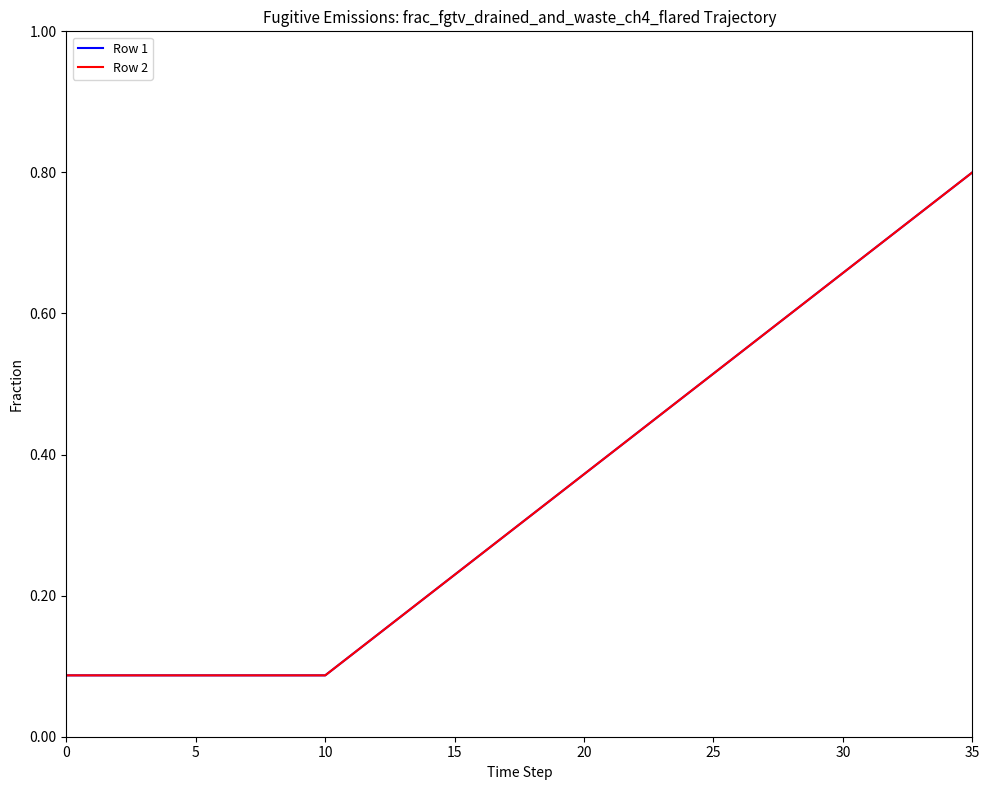

What is the difference between the maximum and minimum values in the Row 2 series?

0.7